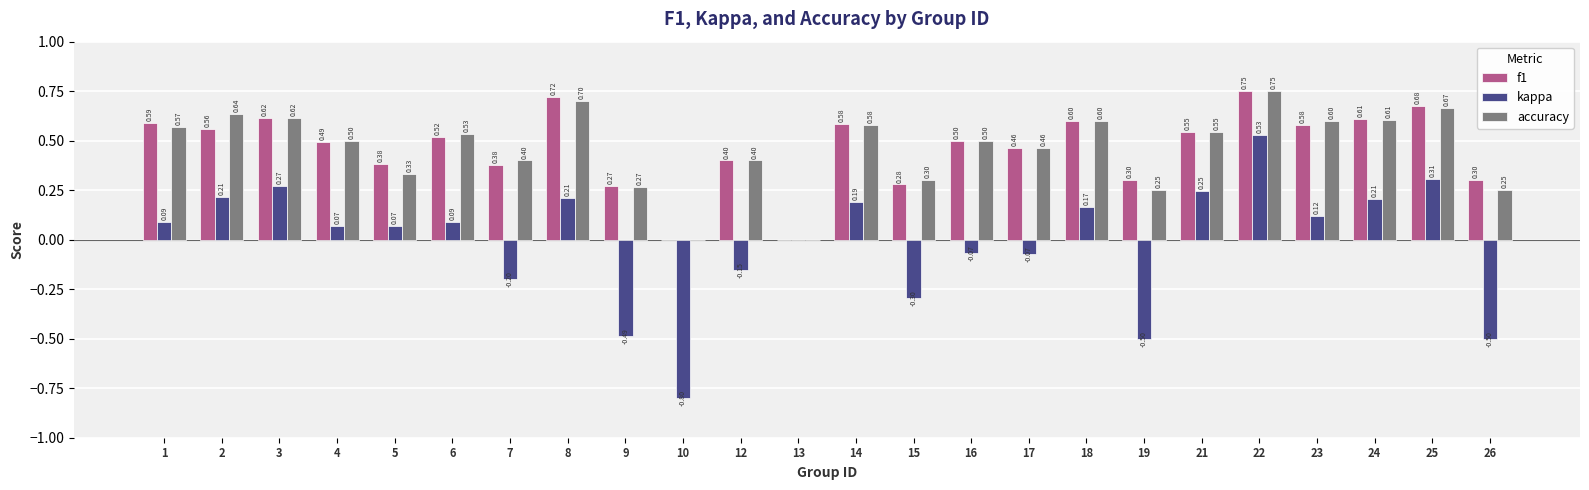

What is the total value across all series at 18?

1.4